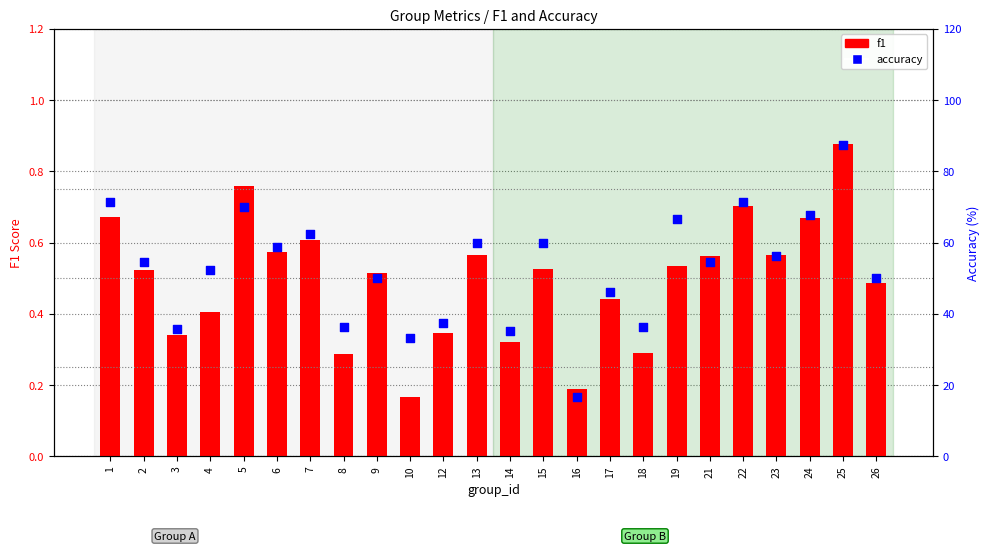

Which series contains the lowest Y value?

f1